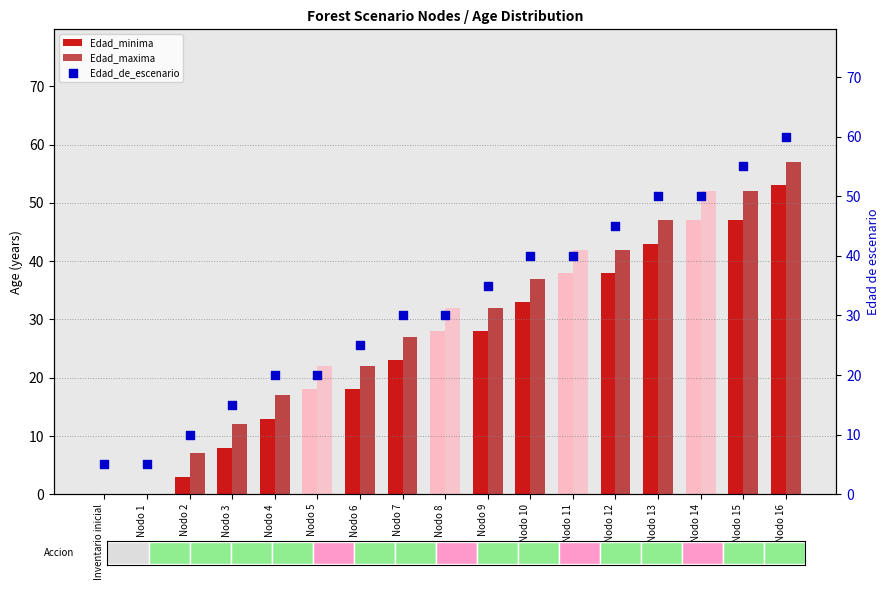

At how many categories does at least one series exceed 7?

15